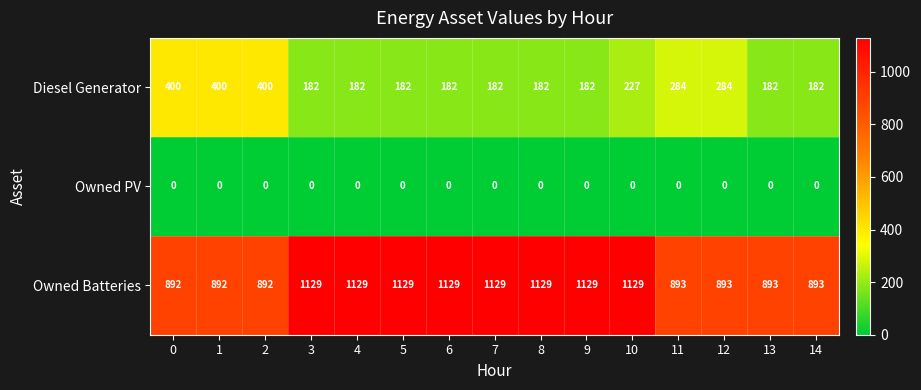

At how many categories does at least one series exceed 871?

15